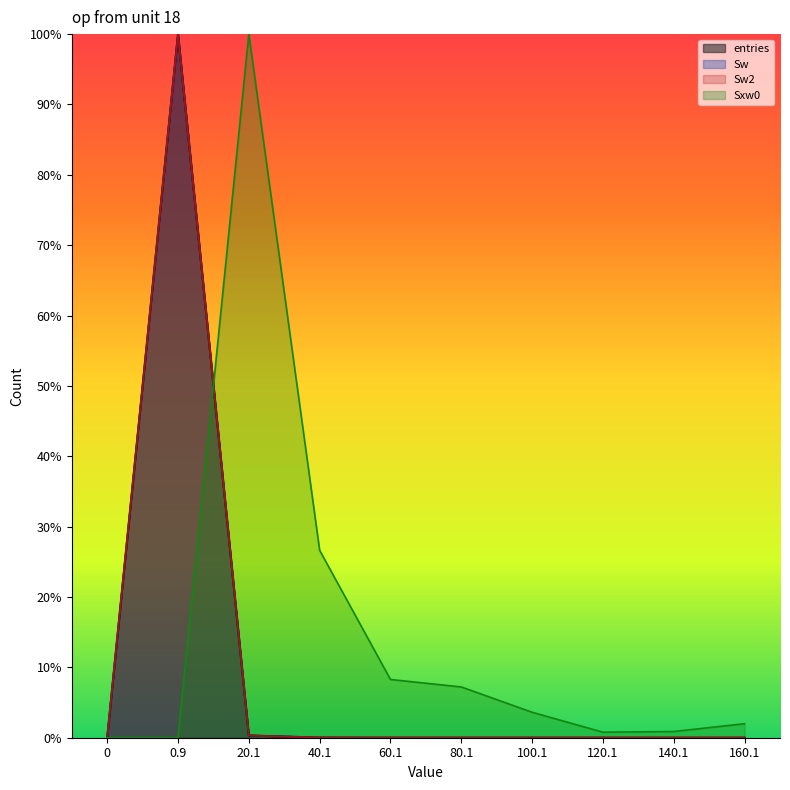

What is the label of the 6th point from the left?

80.1